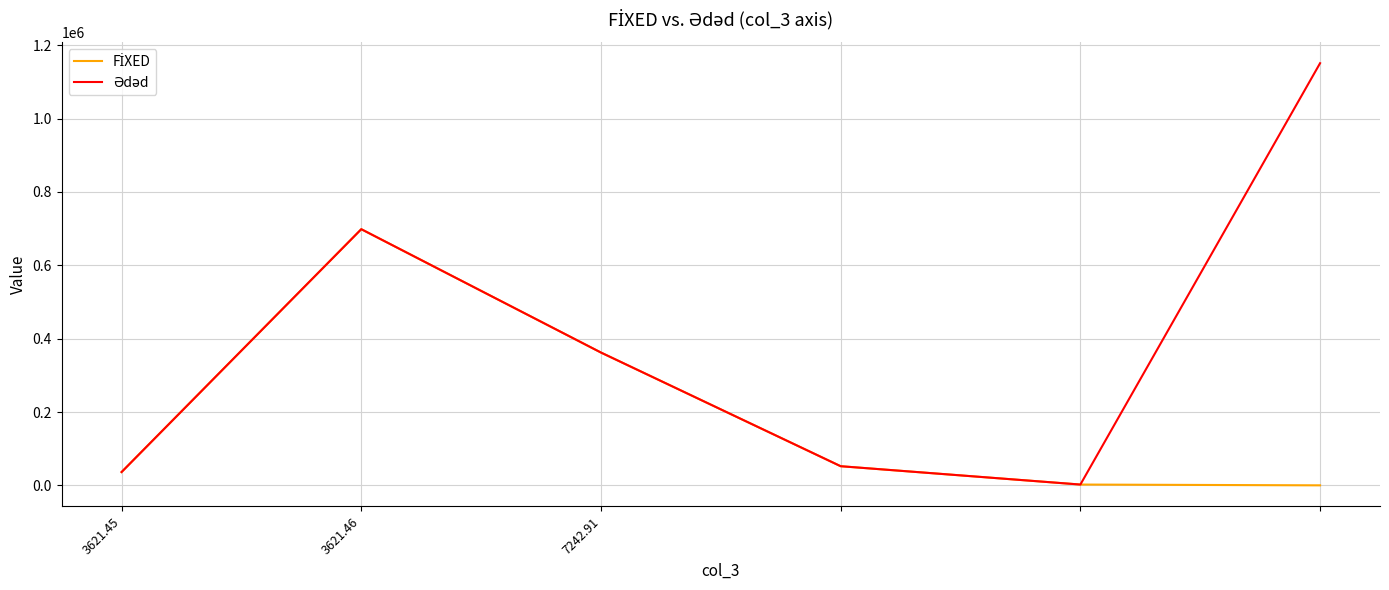

What is the greatest value displayed?

1151229.8